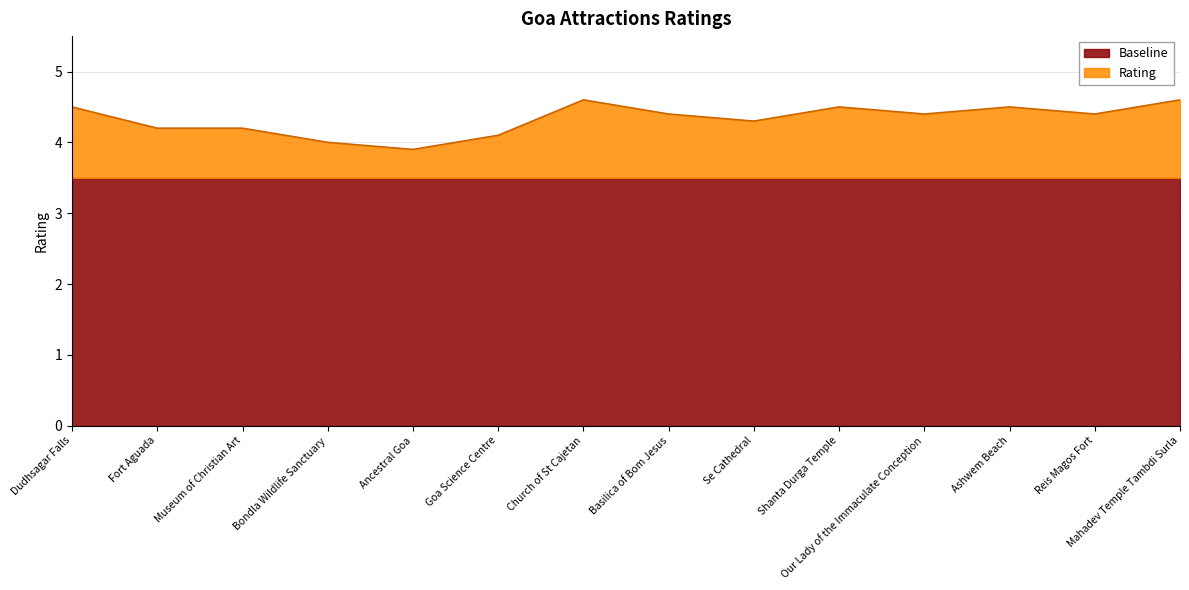

Reading right to left, what are all the values shown in this chart?

4.6	4.4	4.5	4.4	4.5	4.3	4.4	4.6	4.1	3.9	4.0	4.2	4.2	4.5